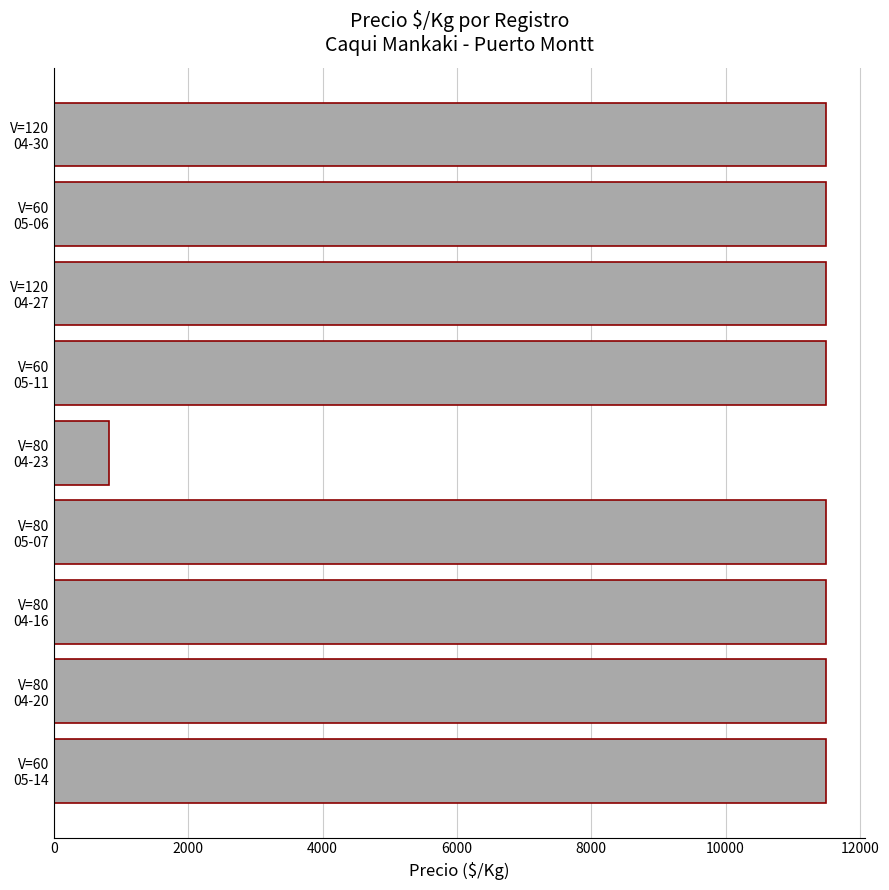

What is the smallest value displayed?

821